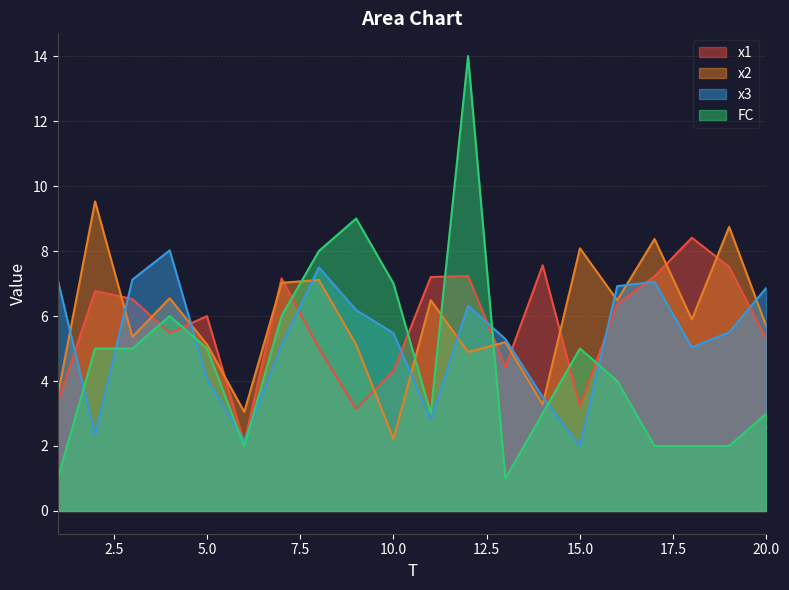

True or false: x3 has a value of 5.1 at 7.

True